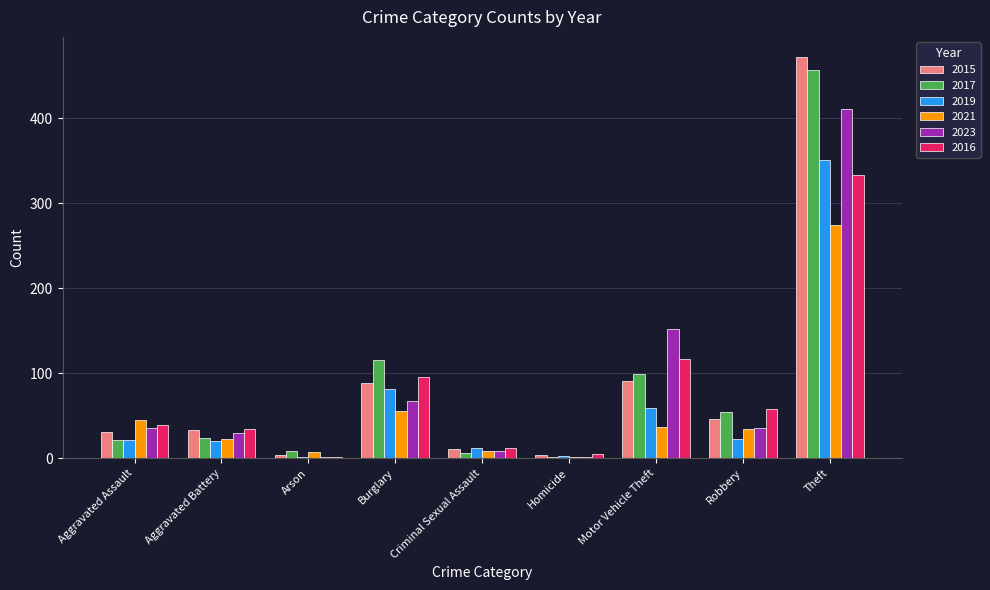

What are all the series names shown in the legend?

2015, 2017, 2019, 2021, 2023, 2016